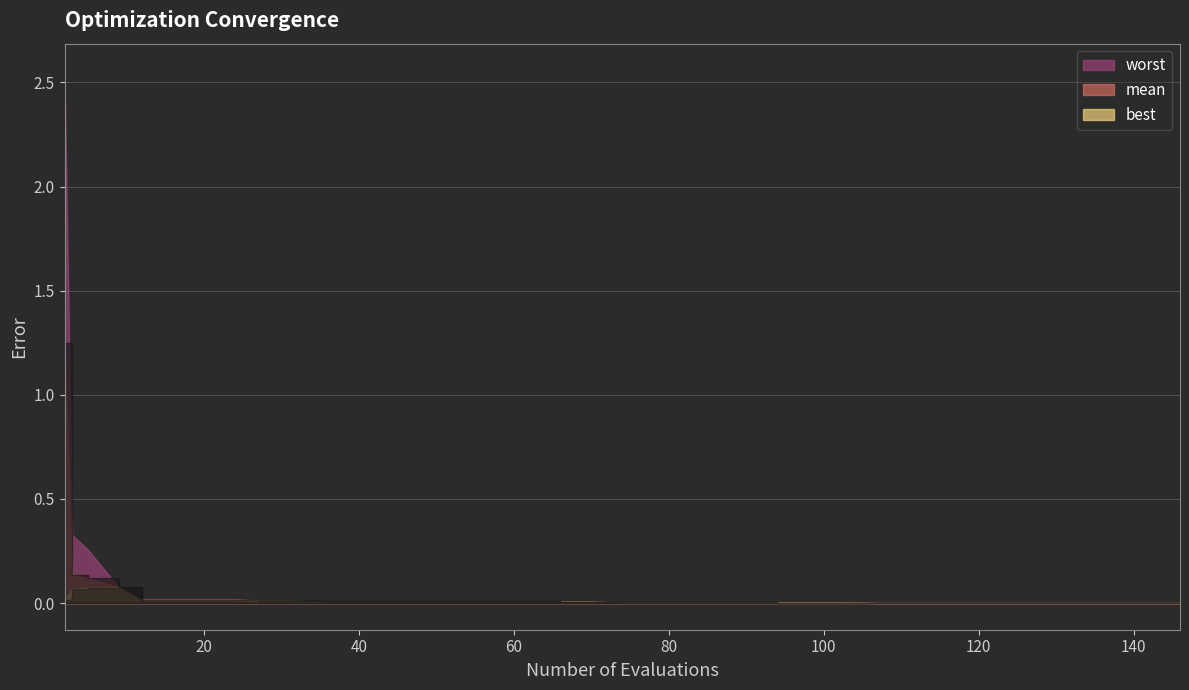

At which label is mean closest to 0?

35